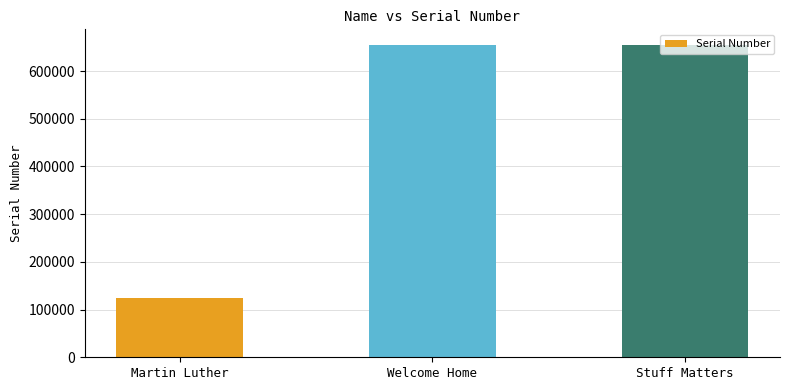

What is the approximate value at Welcome Home?

654654